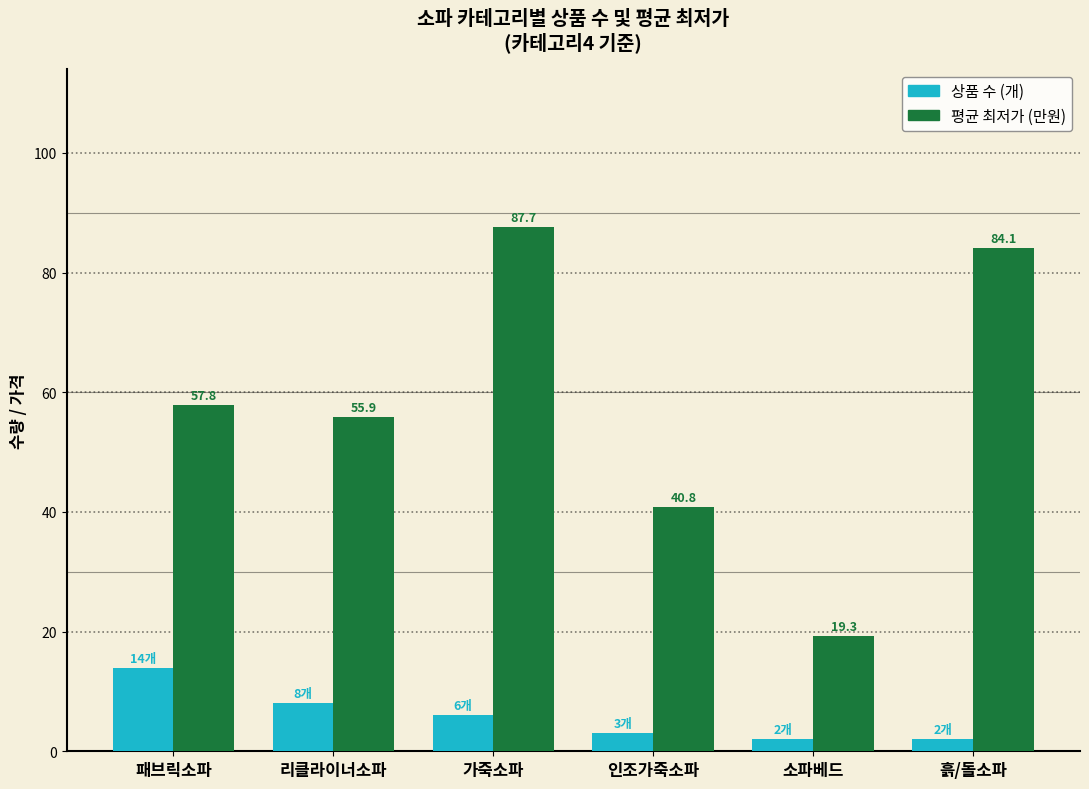

Rank the series at 인조가죽소파 from lowest to highest value.

상품 수 (개), 평균 최저가 (만원)